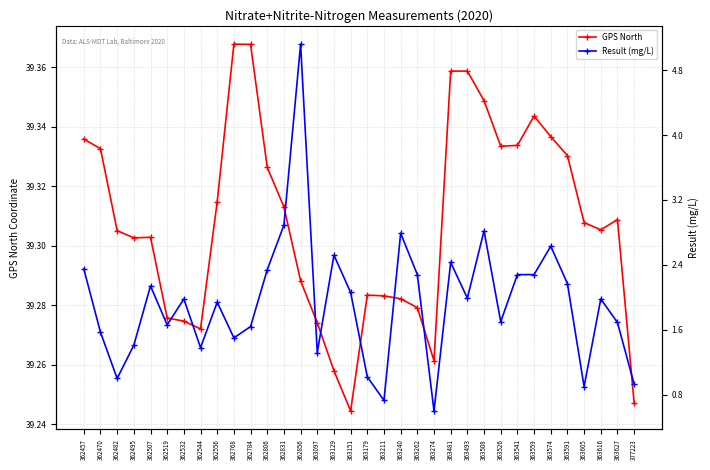

Reading left to right, list all the values displayed in this chart.

GPS North: 39.3	39.3	39.3	39.3	39.3	39.3	39.3	39.3	39.3	39.4	39.4	39.3	39.3	39.3	39.3	39.3	39.2	39.3	39.3	39.3	39.3	39.3	39.4	39.4	39.3	39.3	39.3	39.3	39.3	39.3	39.3	39.3	39.3	39.2
Result (mg/L): 2.4	1.6	1.0	1.4	2.1	1.7	2.0	1.4	1.9	1.5	1.6	2.3	2.9	5.1	1.3	2.5	2.1	1.0	0.7	2.8	2.3	0.6	2.4	2.0	2.8	1.7	2.3	2.3	2.6	2.2	0.9	2.0	1.7	0.9